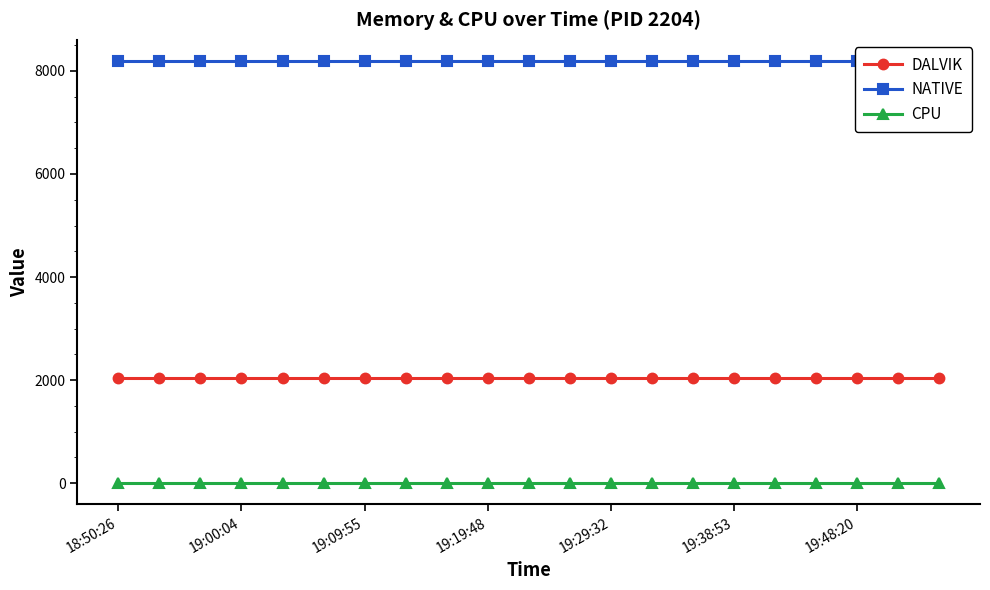

True or false: CPU and DALVIK cross at least once.

False